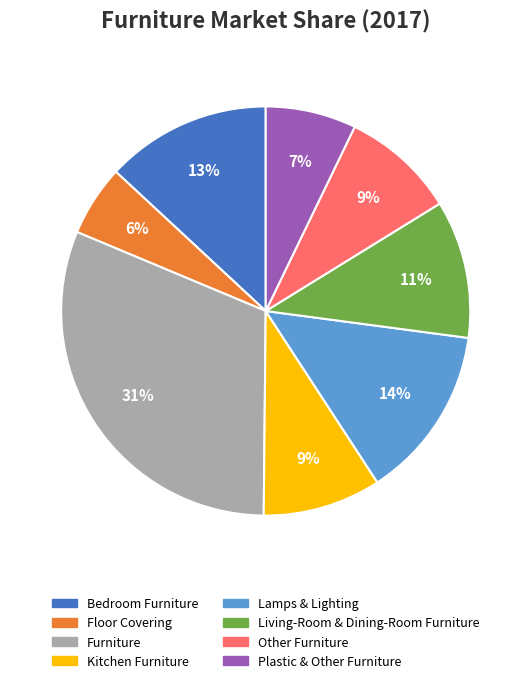

What is the smallest slice in the pie chart?

Floor Covering